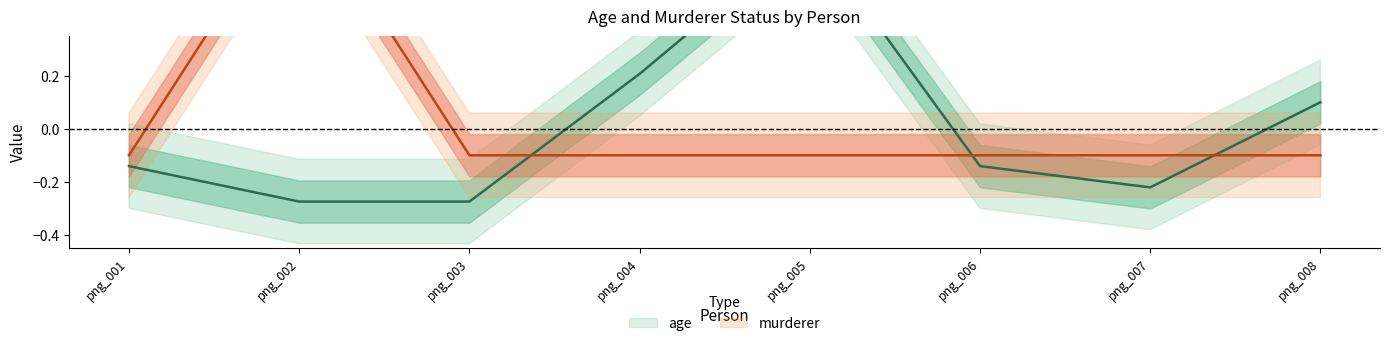

At which category does murderer reach its first local peak?

png_002